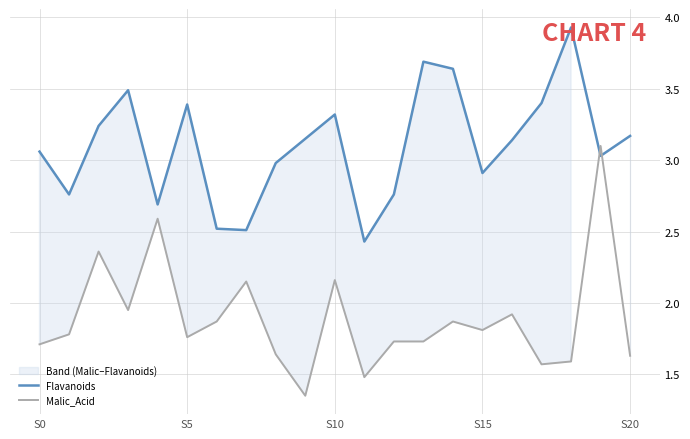

True or false: Malic_Acid and Flavanoids cross at least once.

True